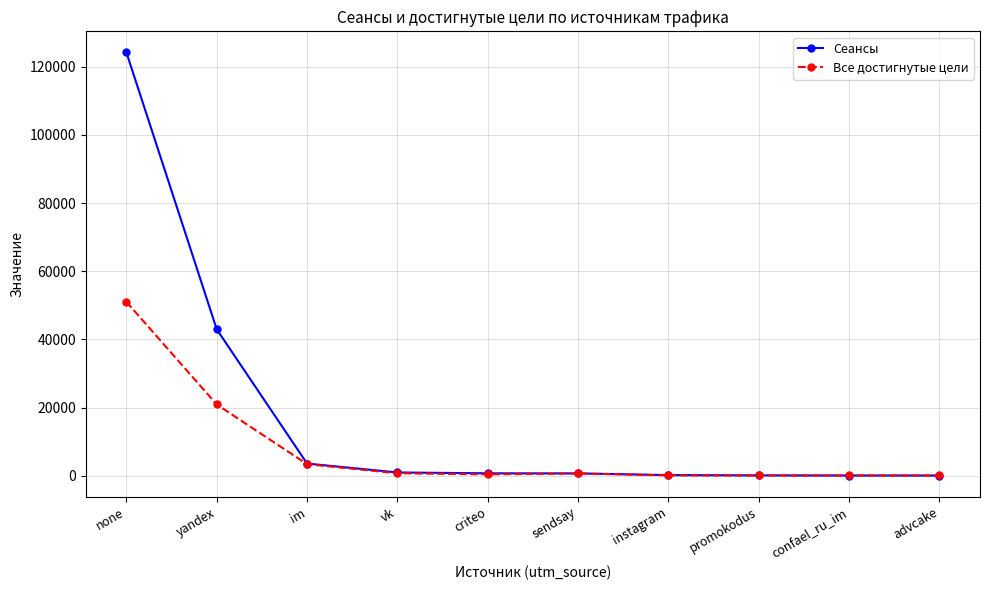

Which series ends up on top after the final intersection of Сеансы and Все достигнутые цели?

Все достигнутые цели